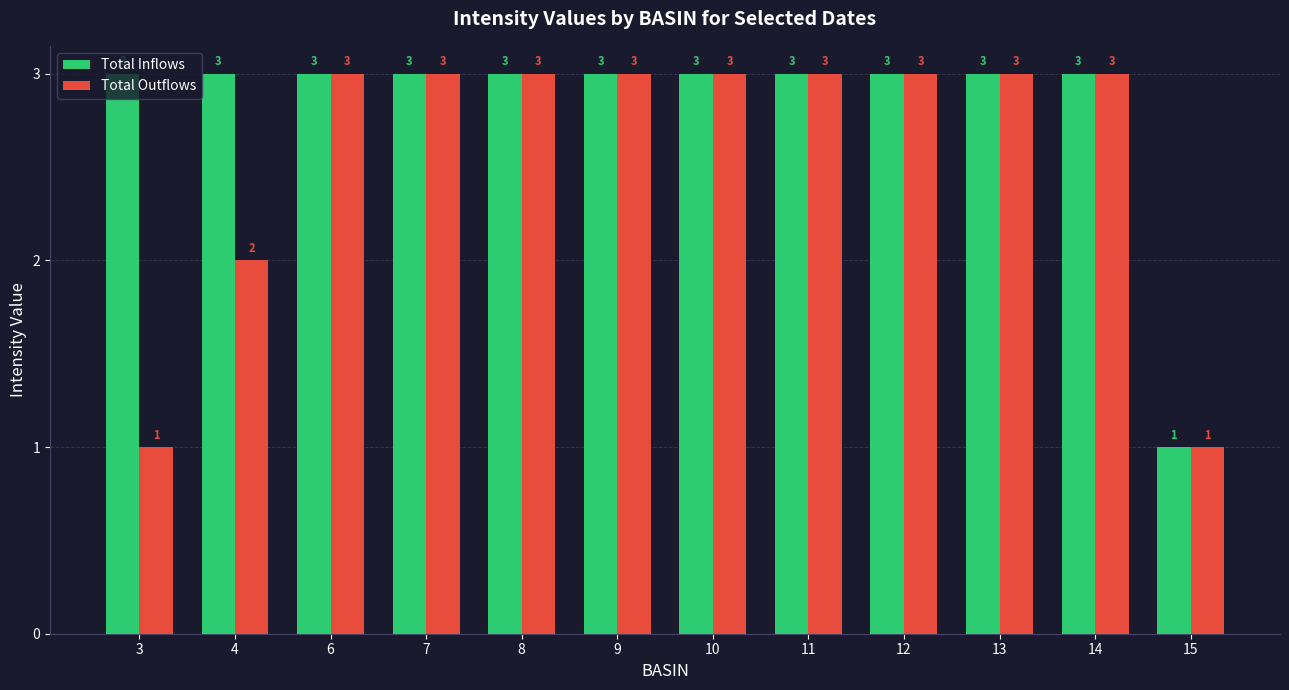

What is the sum of all Total Outflows values?

31